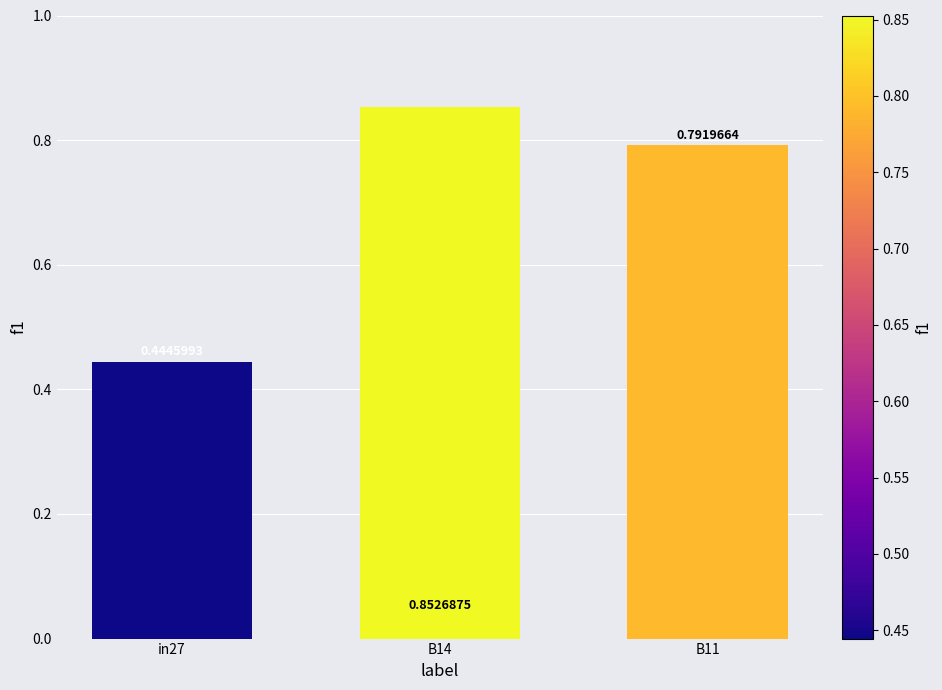

What is the average value?

0.7